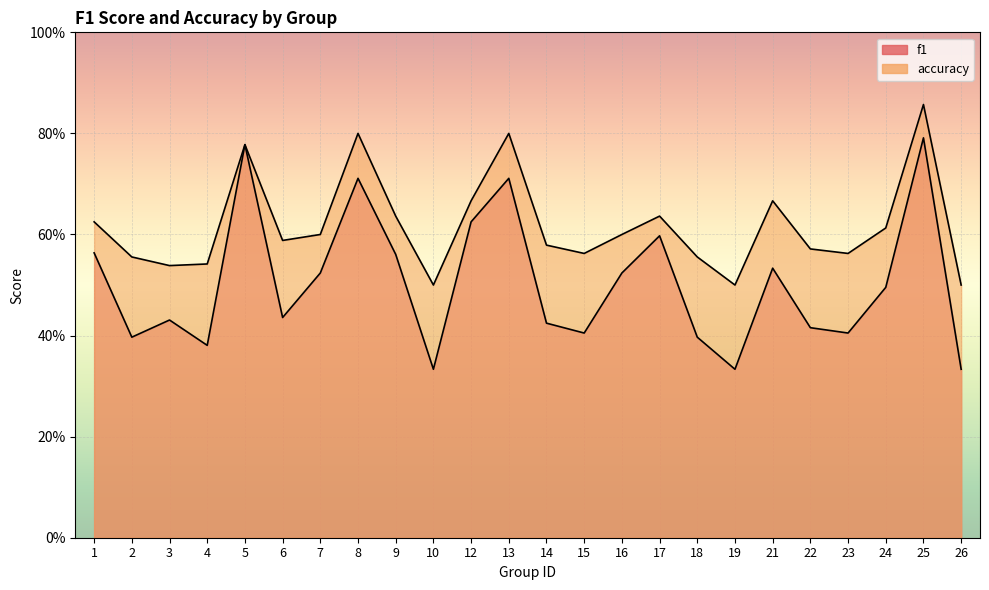

Reading left to right, what are all the values shown in this chart?

f1: 0.6	0.4	0.4	0.4	0.8	0.4	0.5	0.7	0.6	0.3	0.6	0.7	0.4	0.4	0.5	0.6	0.4	0.3	0.5	0.4	0.4	0.5	0.8	0.3
accuracy: 0.6	0.6	0.5	0.5	0.8	0.6	0.6	0.8	0.6	0.5	0.7	0.8	0.6	0.6	0.6	0.6	0.6	0.5	0.7	0.6	0.6	0.6	0.9	0.5